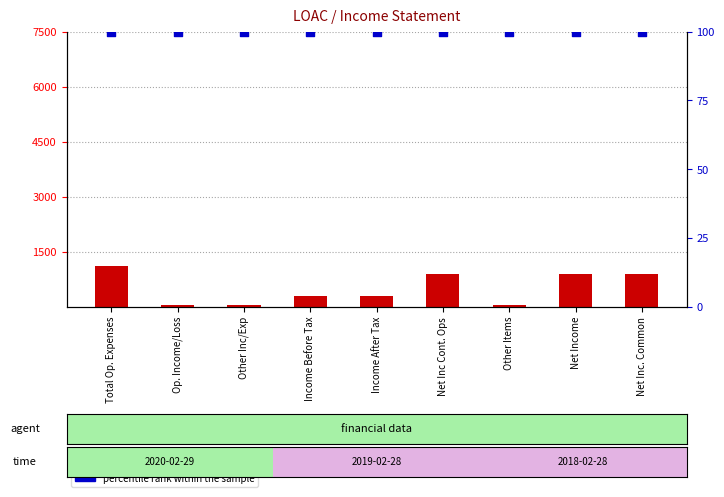

What is the total value across all series at Net Income?

1000